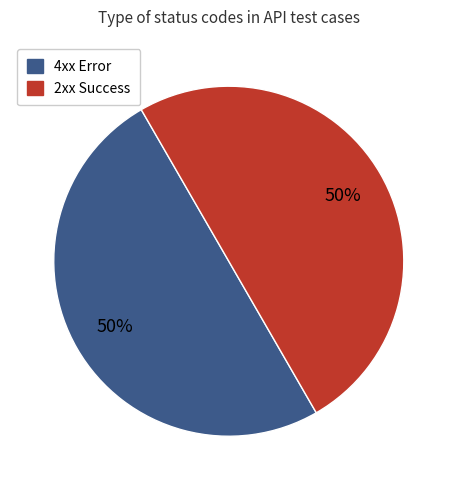

To the nearest percent, what is the average slice percentage?

50%